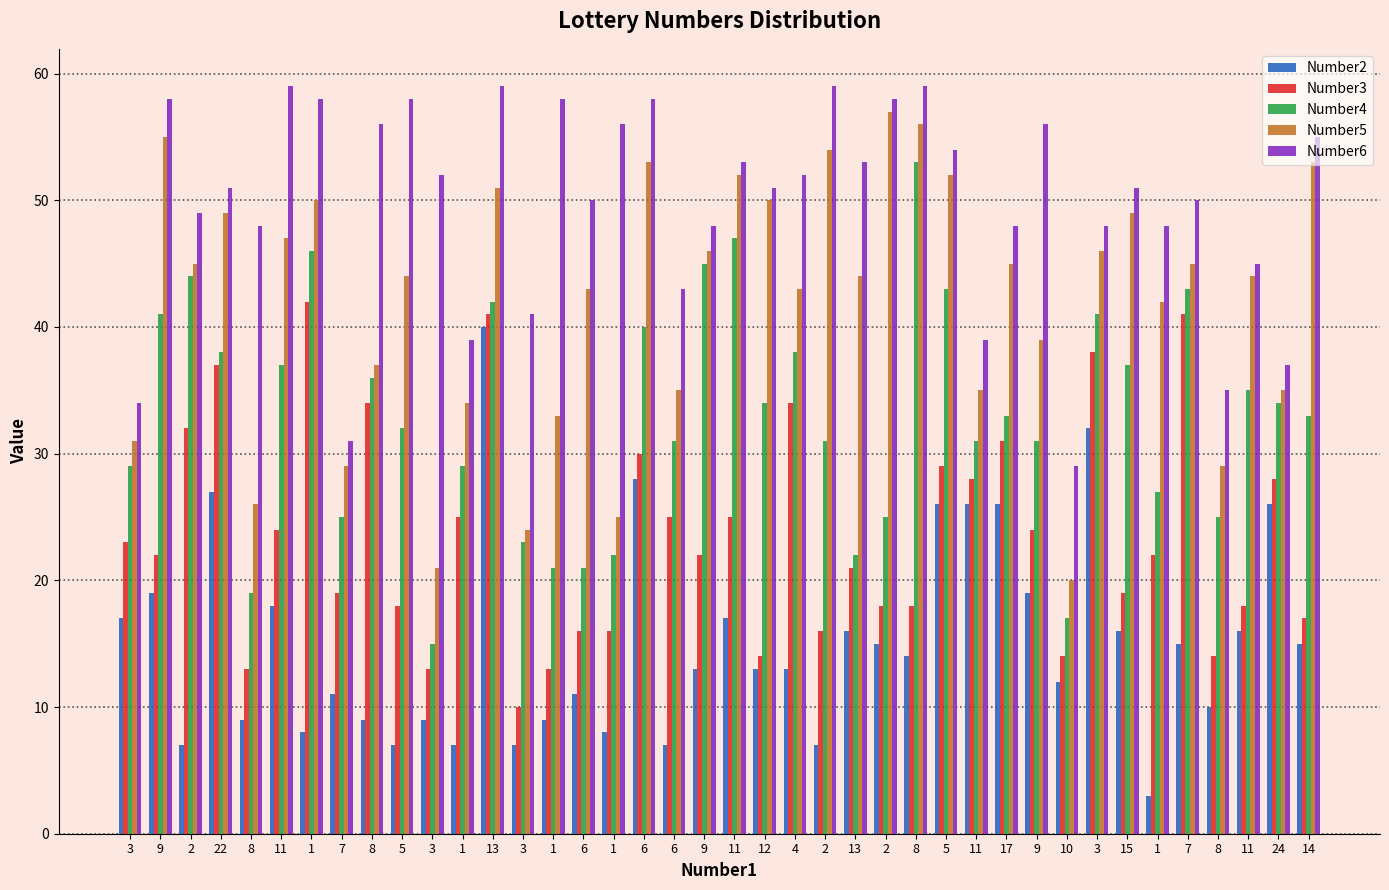

How many groups of bars are there?

40